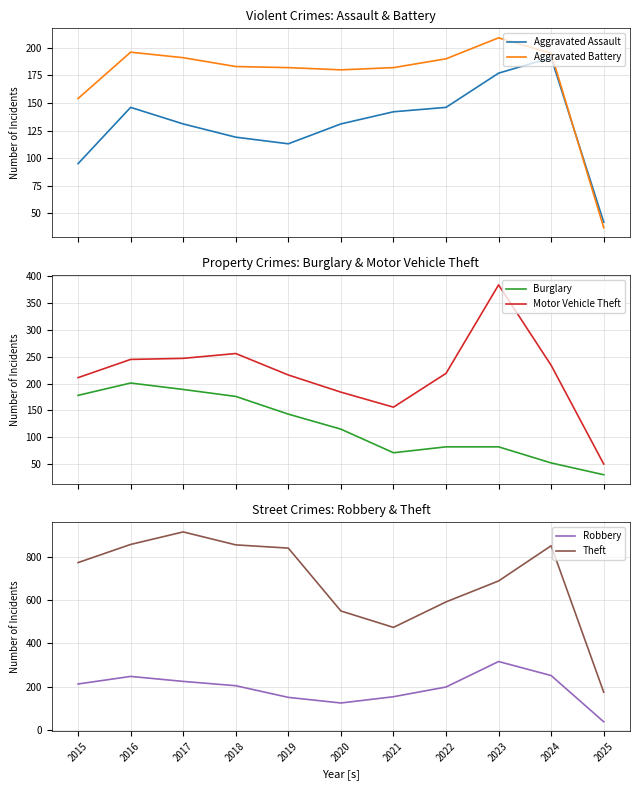

At which category does Burglary reach its first local peak?

2016